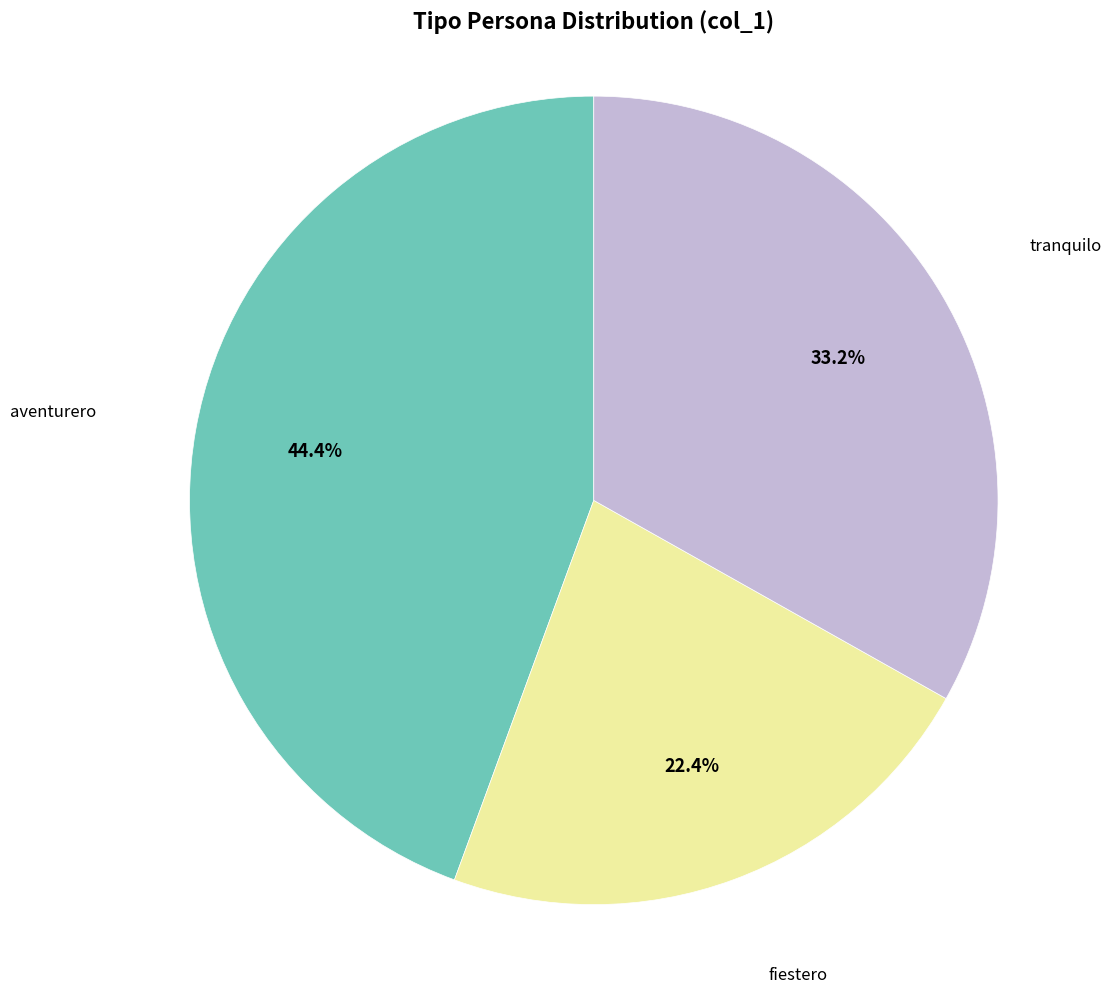

What portion of the pie excludes tranquilo?

66.8%